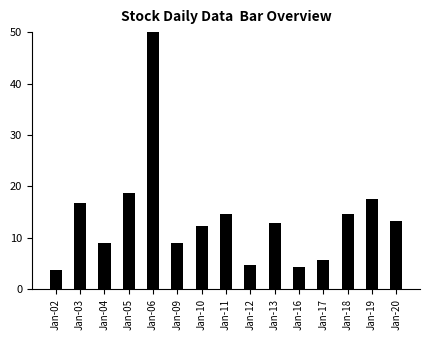

What is the difference between the values at Jan-18 and Jan-02?

10.9